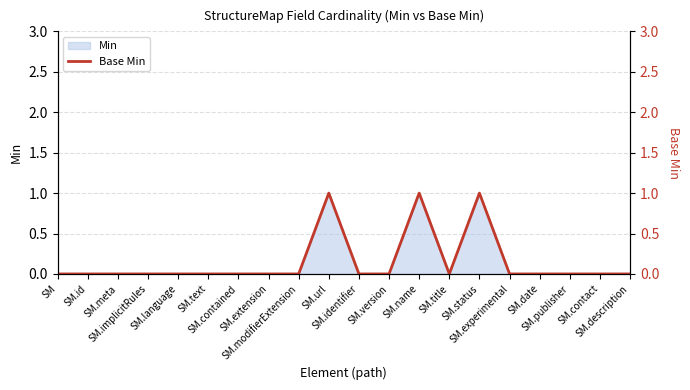

How many lines are shown in the chart?

1